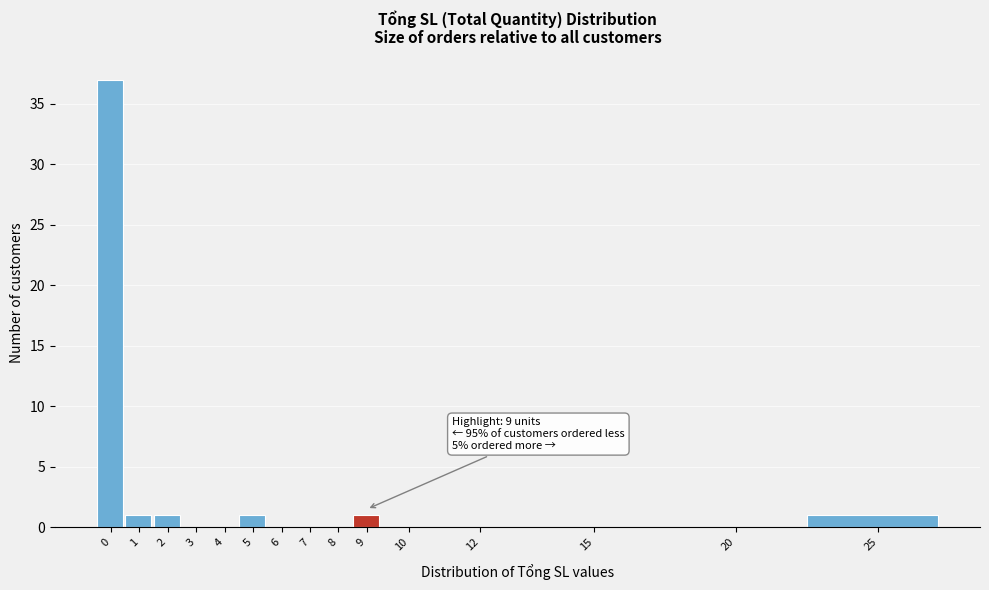

Reading left to right, what are all the values shown in this chart?

0=37	1=1	2=1	3=0	4=0	5=1	6=0	7=0	8=0	9=1	10=0	12=0	15=0	20=0	25=1